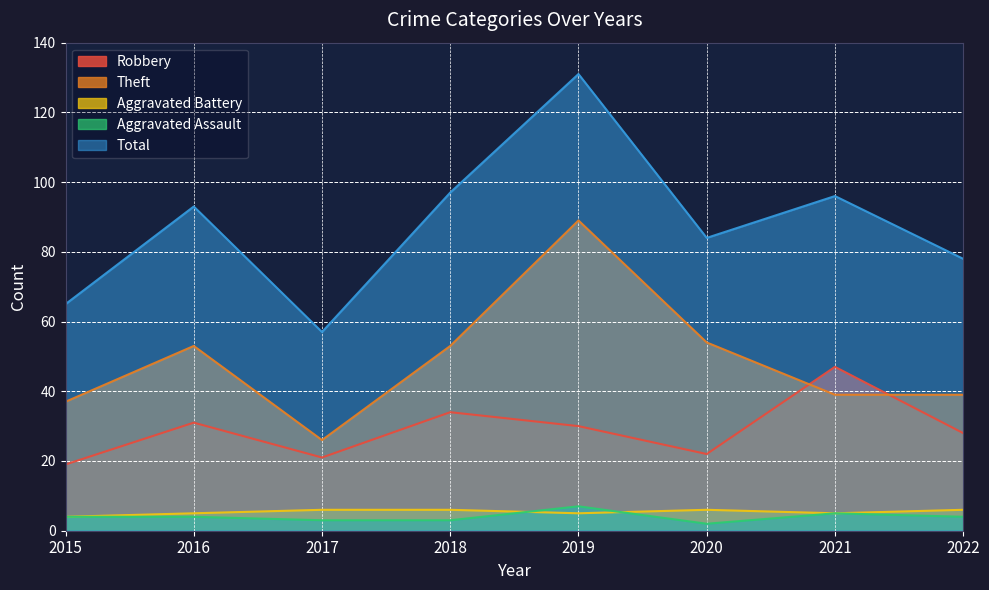

At how many categories does at least one series exceed 116?

1